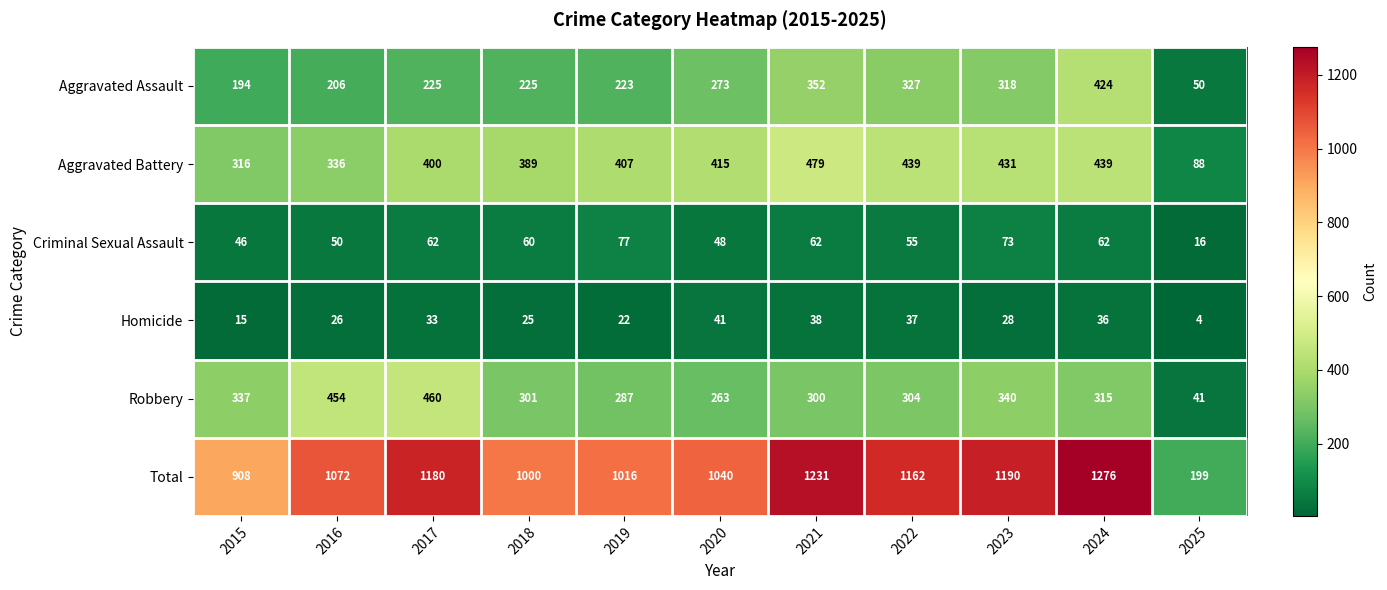

At which category is the sum across all series the highest?

2024